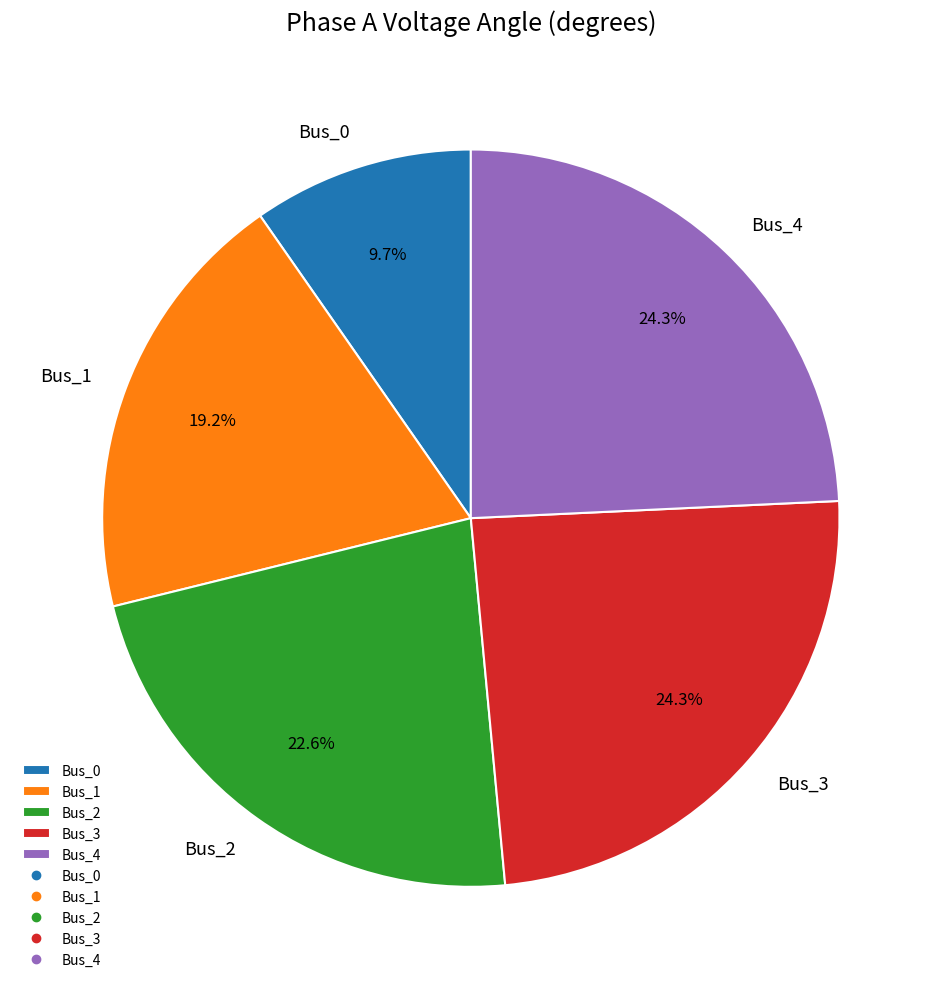

Approximately how many times larger is the value at Bus_2 compared to Bus_4?

0.9